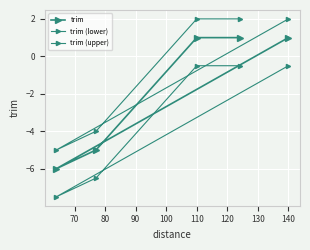

What is the minimum value for trim?

-6.0